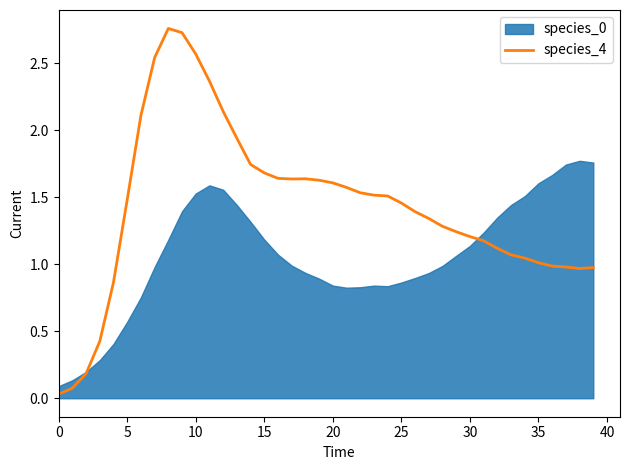

How many interior local peaks (higher than both neighbors) does the data have?

2